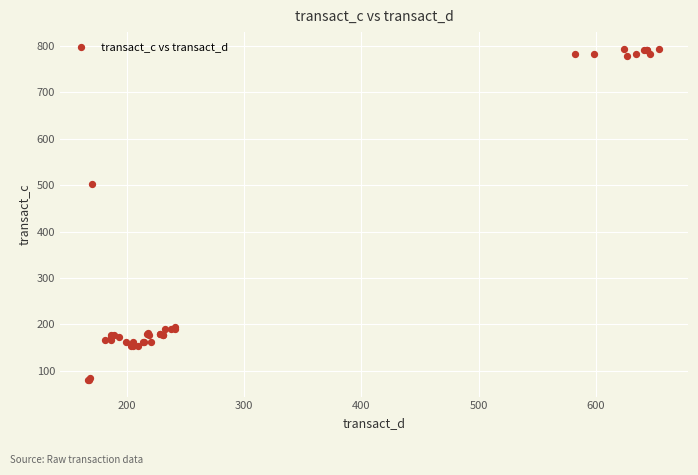

What Y value in the scatter plot is closest to 437?

501.8